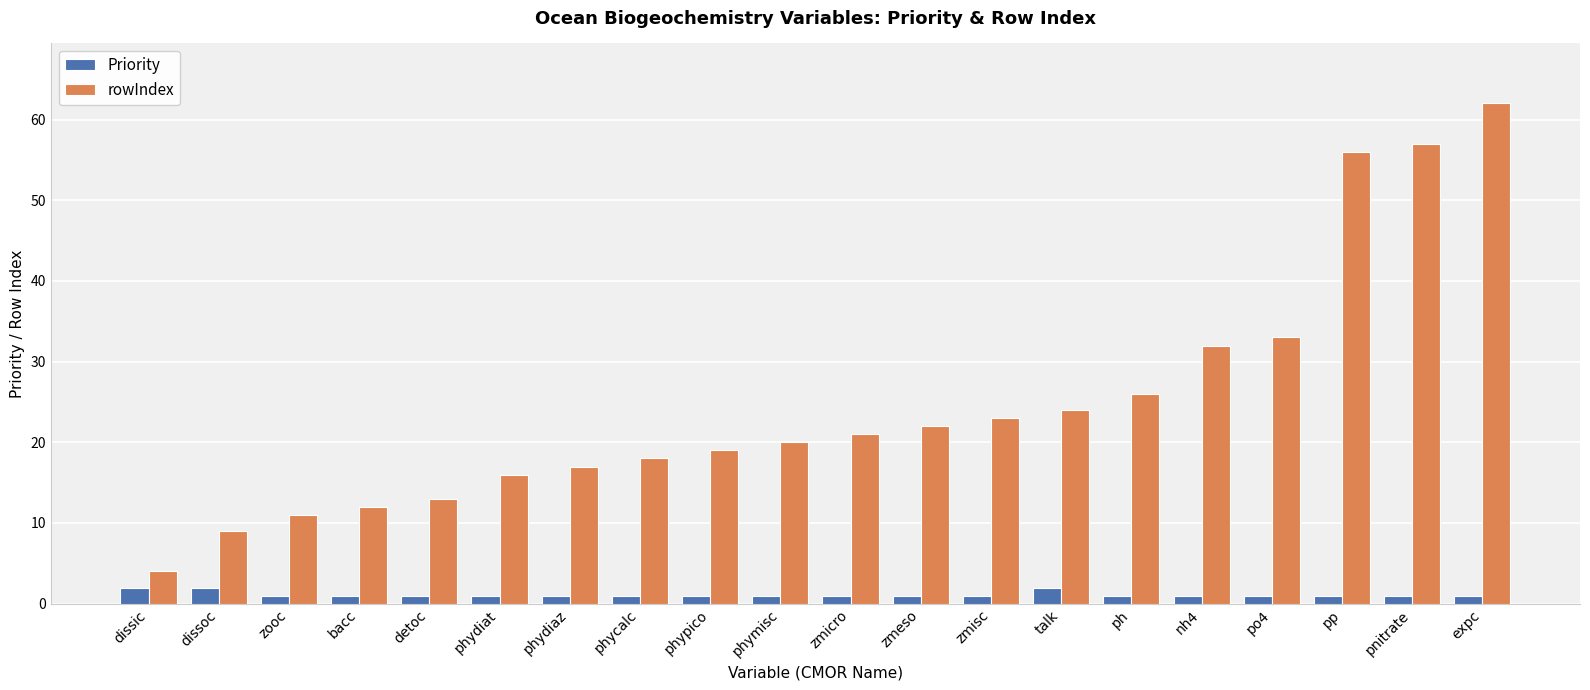

How many series are shown in this chart?

2